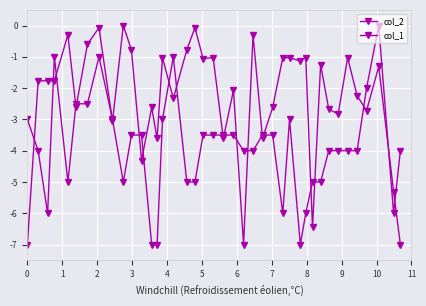

List the series in order of their overall mean, highest first.

col_2, col_1